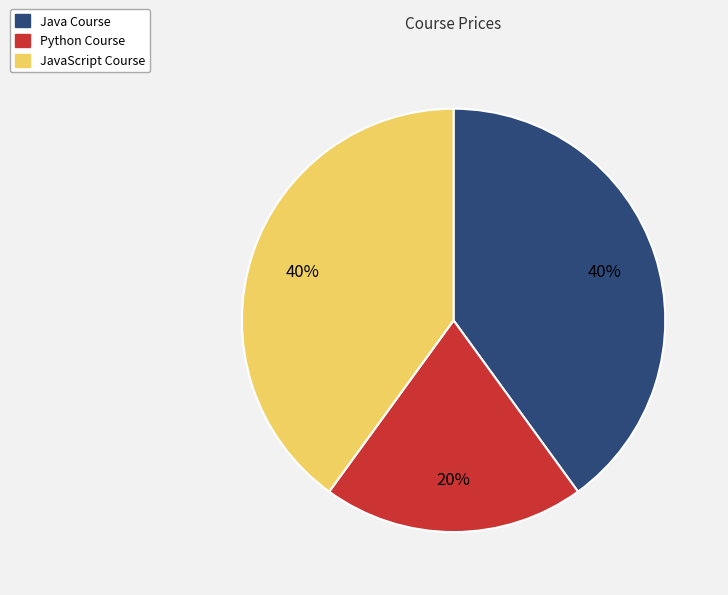

How many slices are in this pie chart?

3